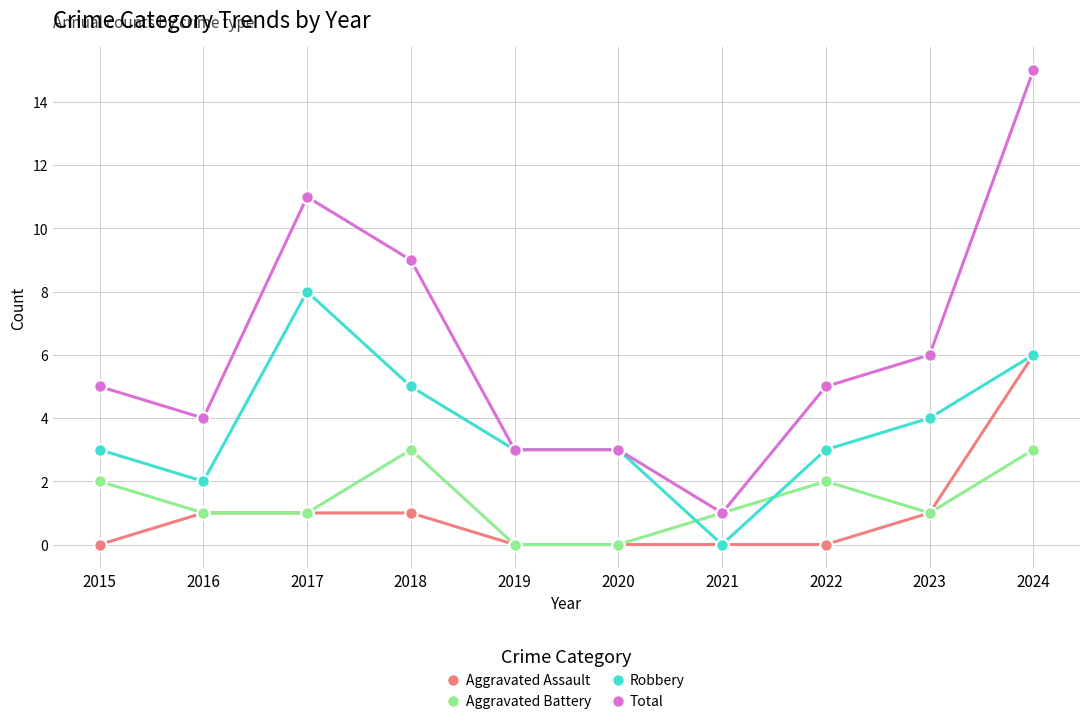

At which label does Aggravated Assault reach its peak?

2024